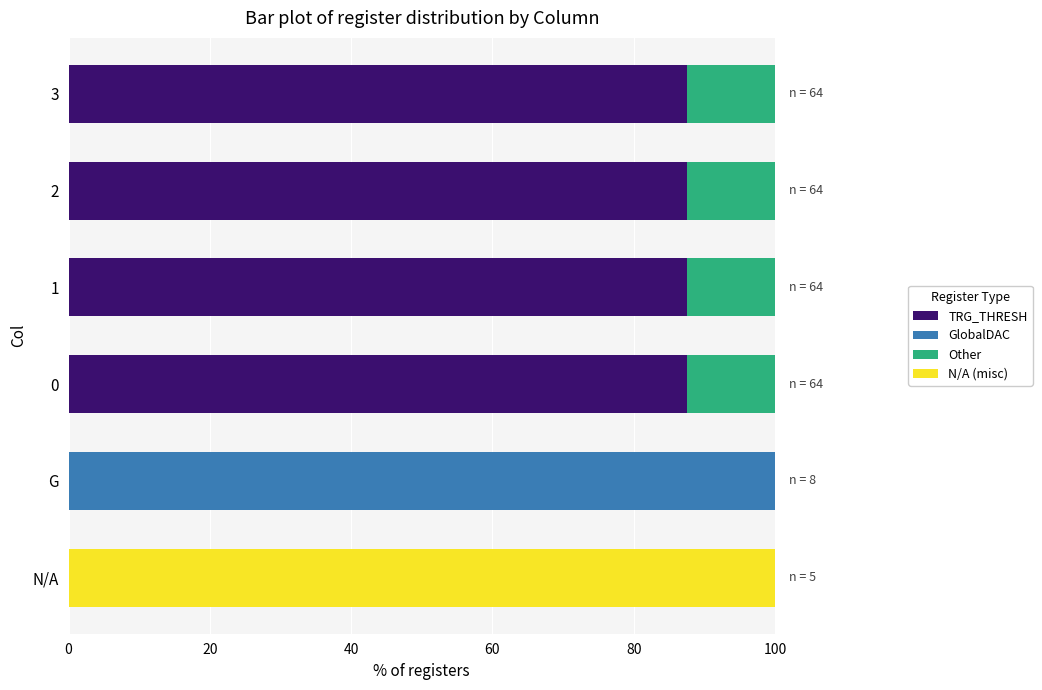

What is the total value across all series at N/A?

100.0